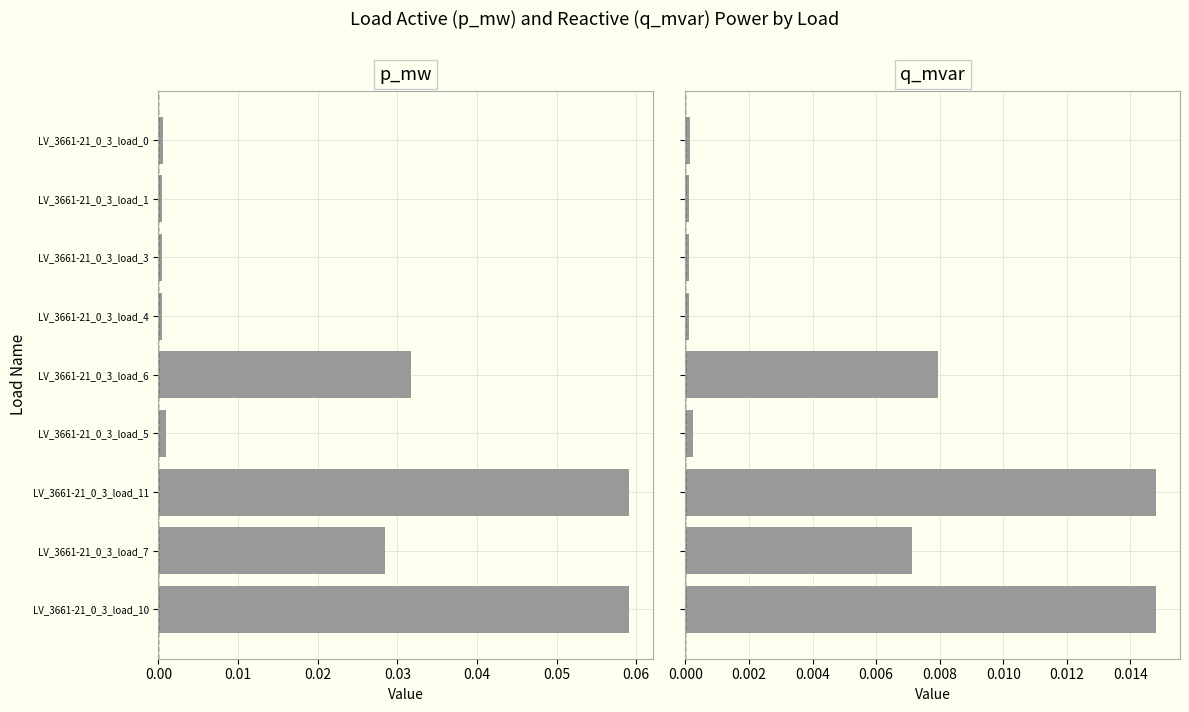

List the series in order of their overall mean, highest first.

p_mw, q_mvar